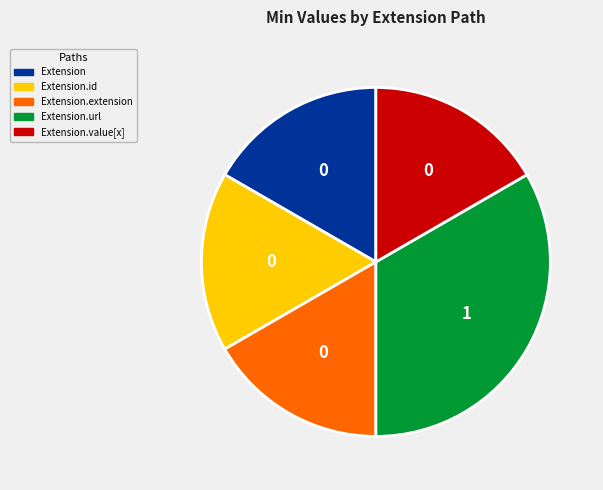

Approximately how many times larger is the value at Extension.url compared to Extension.extension?

2.0